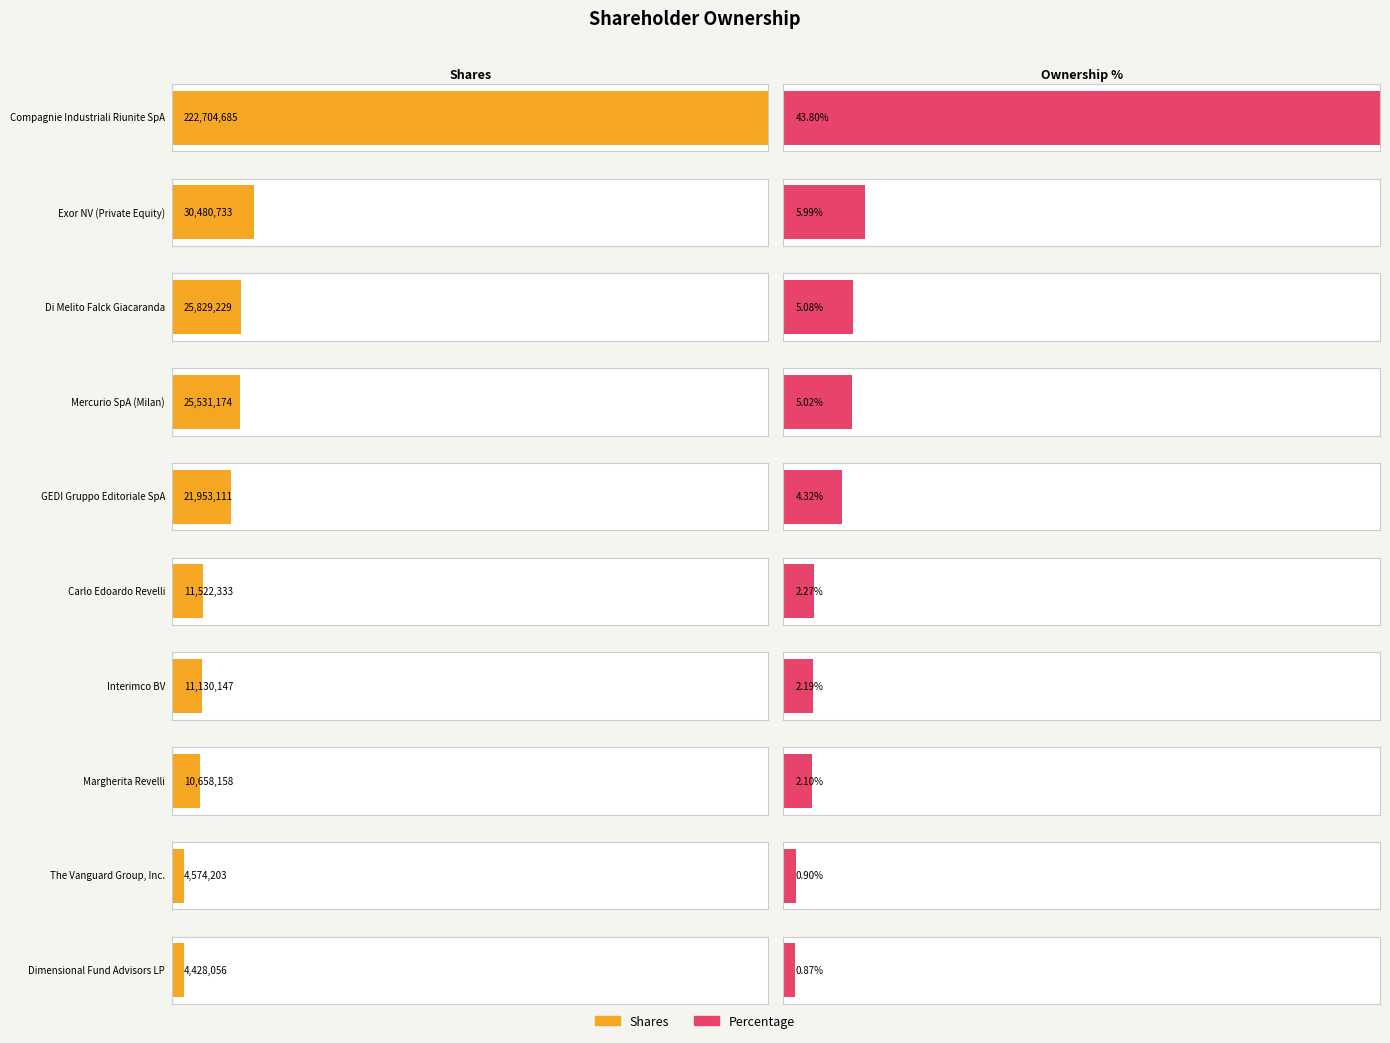

What is the maximum value shown in the chart?

222704685.0